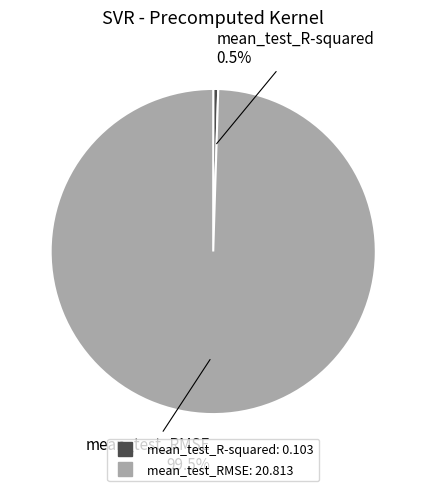

Does any single category account for the majority?

Yes